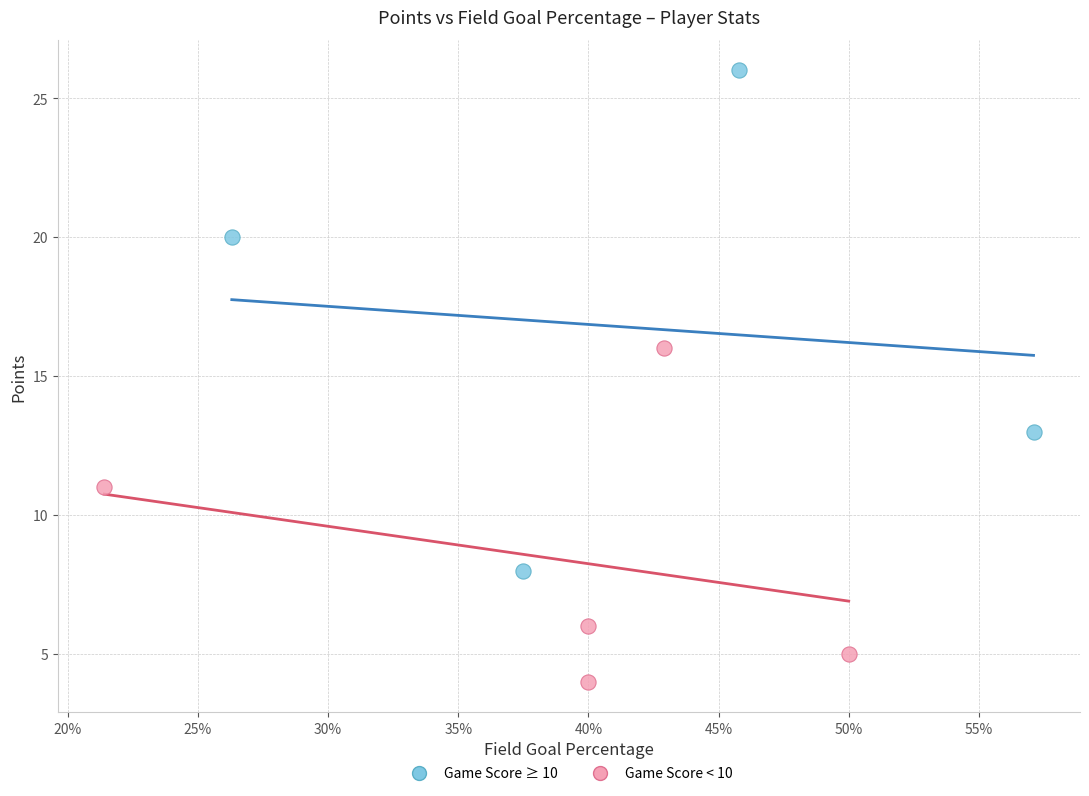

Which series contains the lowest Y value?

Game Score < 10